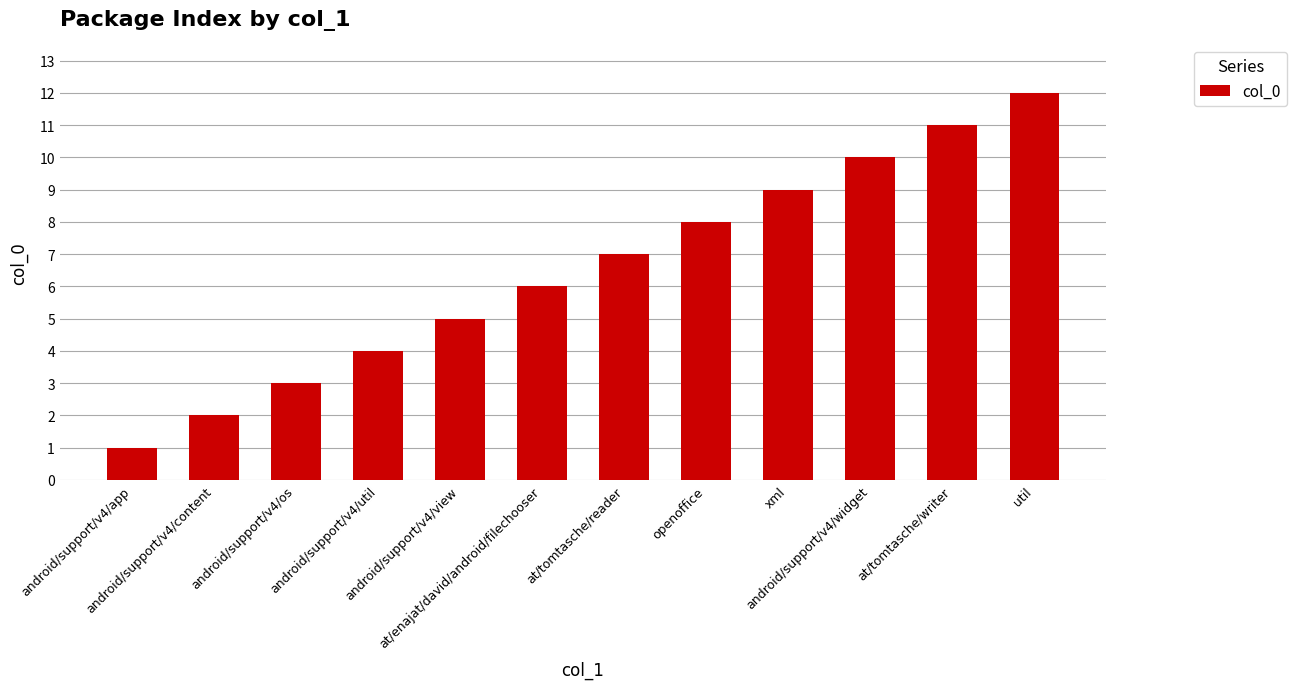

Is it true that the value at at/tomtasche/reader is 7?

True